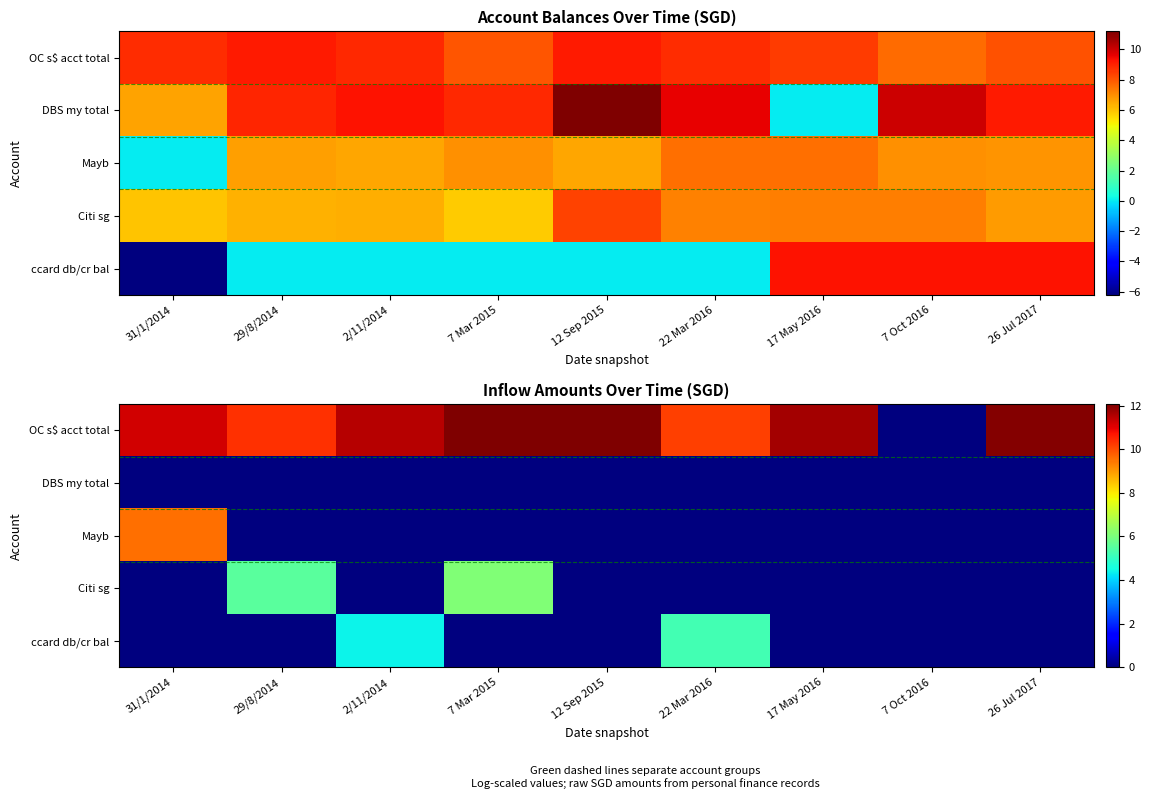

List the series in order of their peak value, highest first.

OC s$ acct total, Mayb, Citi sg, ccard db/cr bal, DBS my total